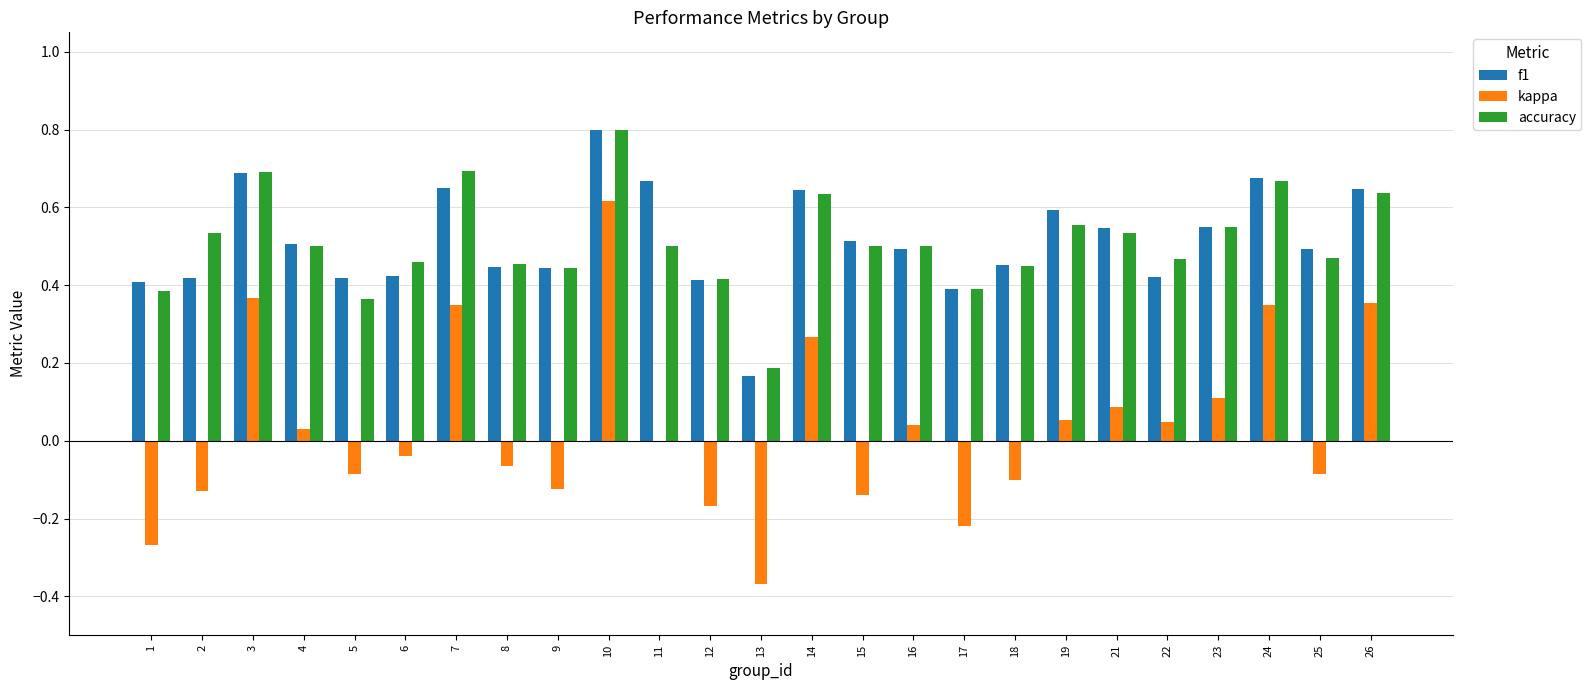

Count the number of categories in the chart.

25